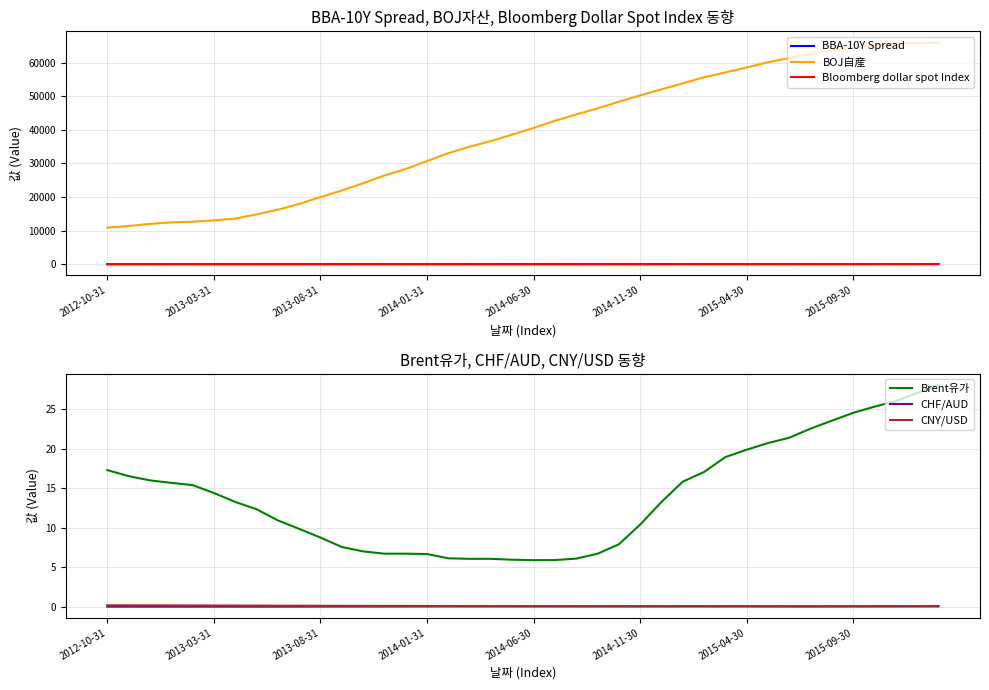

What is the highest value of the CNY/USD series?

0.2